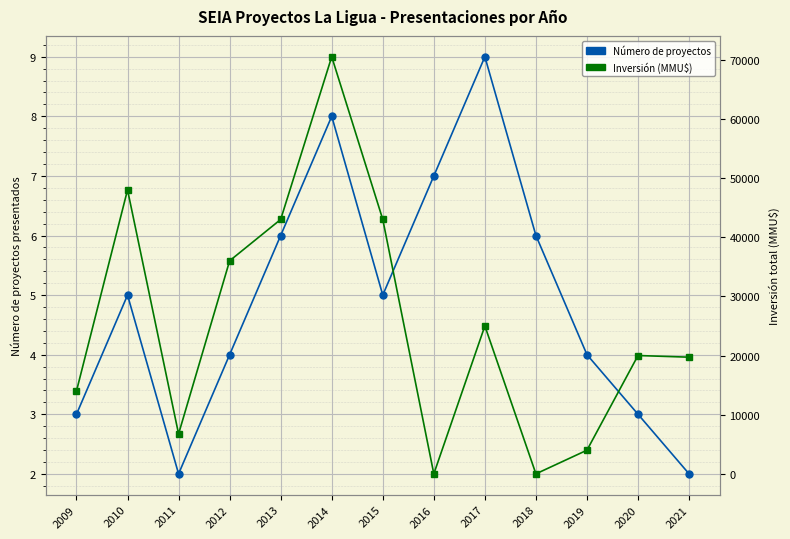

What is the total value across all series at 2019?

4004